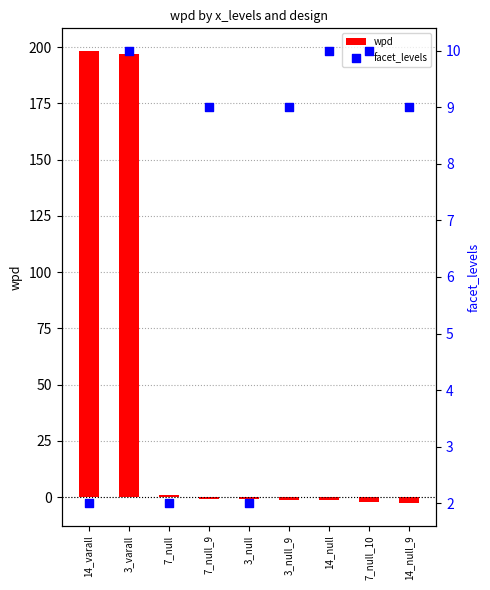

Which series has the largest Y range (max minus min)?

wpd